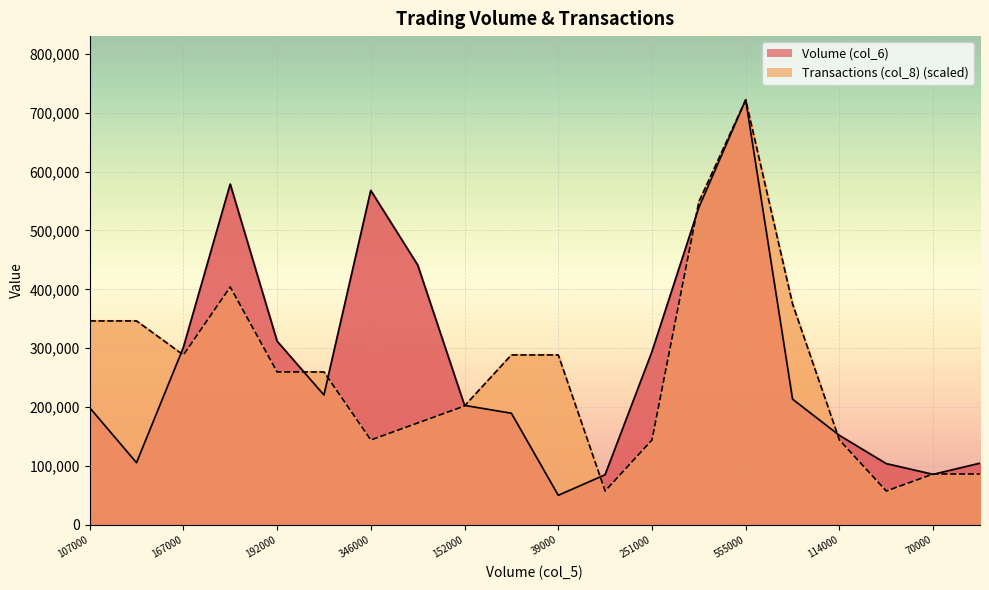

Reading left to right, what are all the values shown in this chart?

Volume (col_6): 199180	105730	301310	578530	312020	220660	567800	441350	203000	189690	50390	85260	294020	538870	721700	213590	152040	104080	85870	104850
Transactions (col_8): 346416	346416	288680	404152	259812	259812	144340	173208	202076	288680	288680	57736	144340	548492	721700	375284	144340	57736	86604	86604